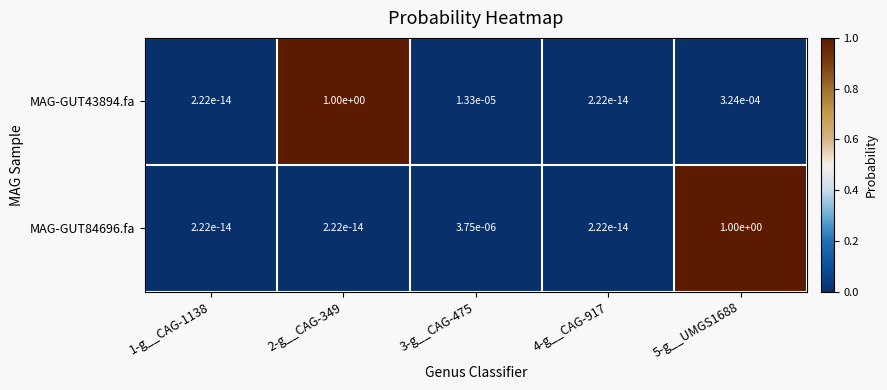

Is the value of MAG-GUT43894.fa at 4-g__CAG-917 greater than the value of MAG-GUT84696.fa at 3-g__CAG-475?

No